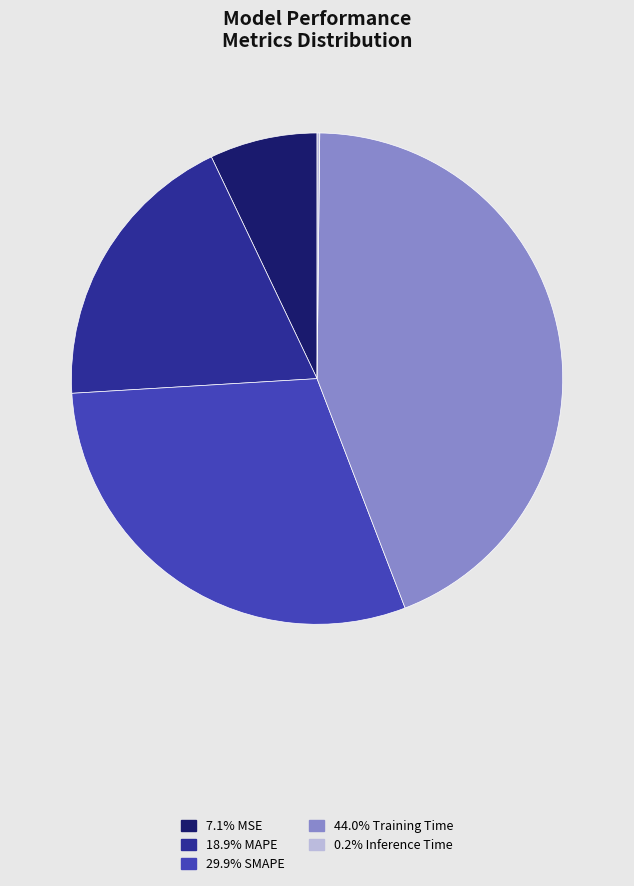

Does any single category account for the majority?

No